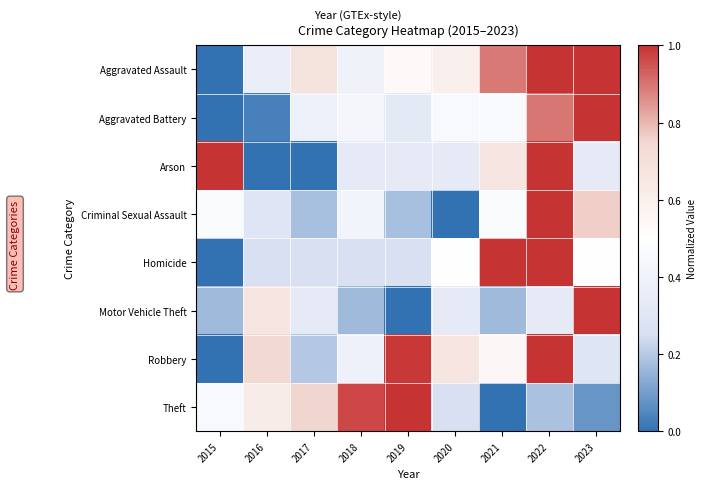

At how many categories does at least one series exceed 0?

9